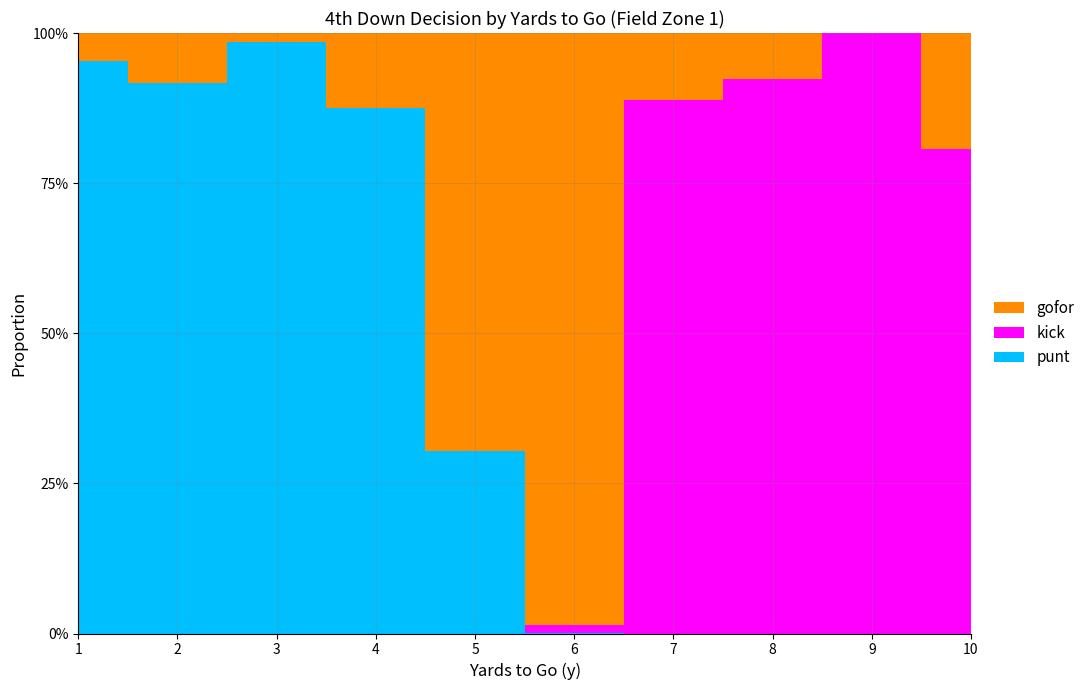

Reading right to left, extract all data points from this chart.

gofor: 10=0.2	9=0.0	8=0.1	7=0.1	6=1.0	5=0.7	4=0.1	3=0.0	2=0.1	1=0.0
kick: 10=0.8	9=1.0	8=0.9	7=0.9	6=0.0	5=0.0	4=0.0	3=0.0	2=0.0	1=0.0
punt: 10=0.0	9=0.0	8=0.0	7=0.0	6=0.0	5=0.3	4=0.9	3=1.0	2=0.9	1=1.0